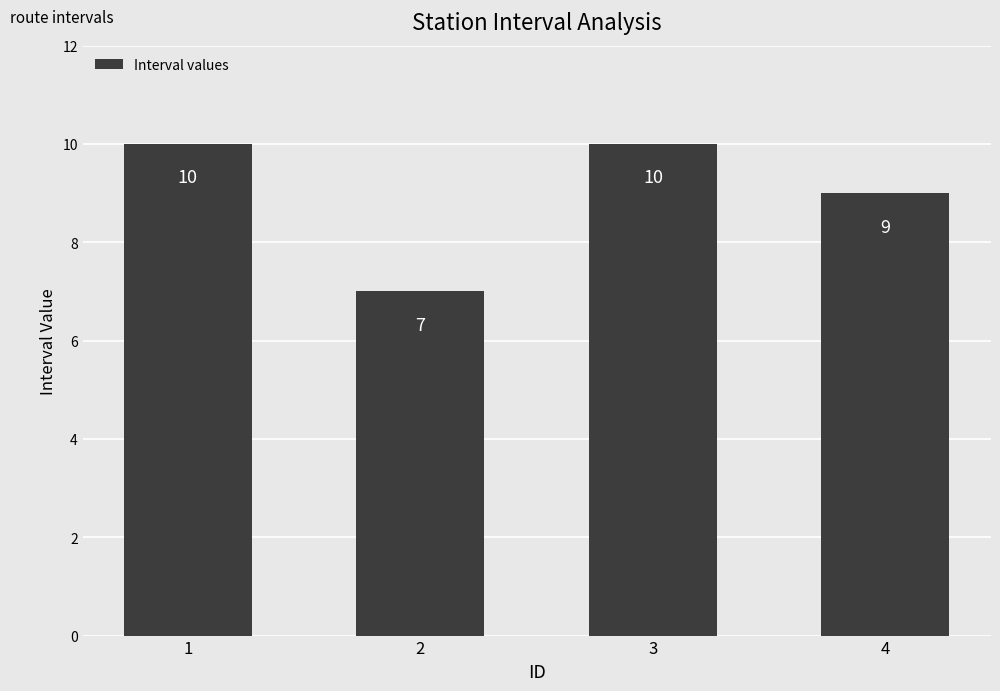

How many values are between 9 and 10?

3